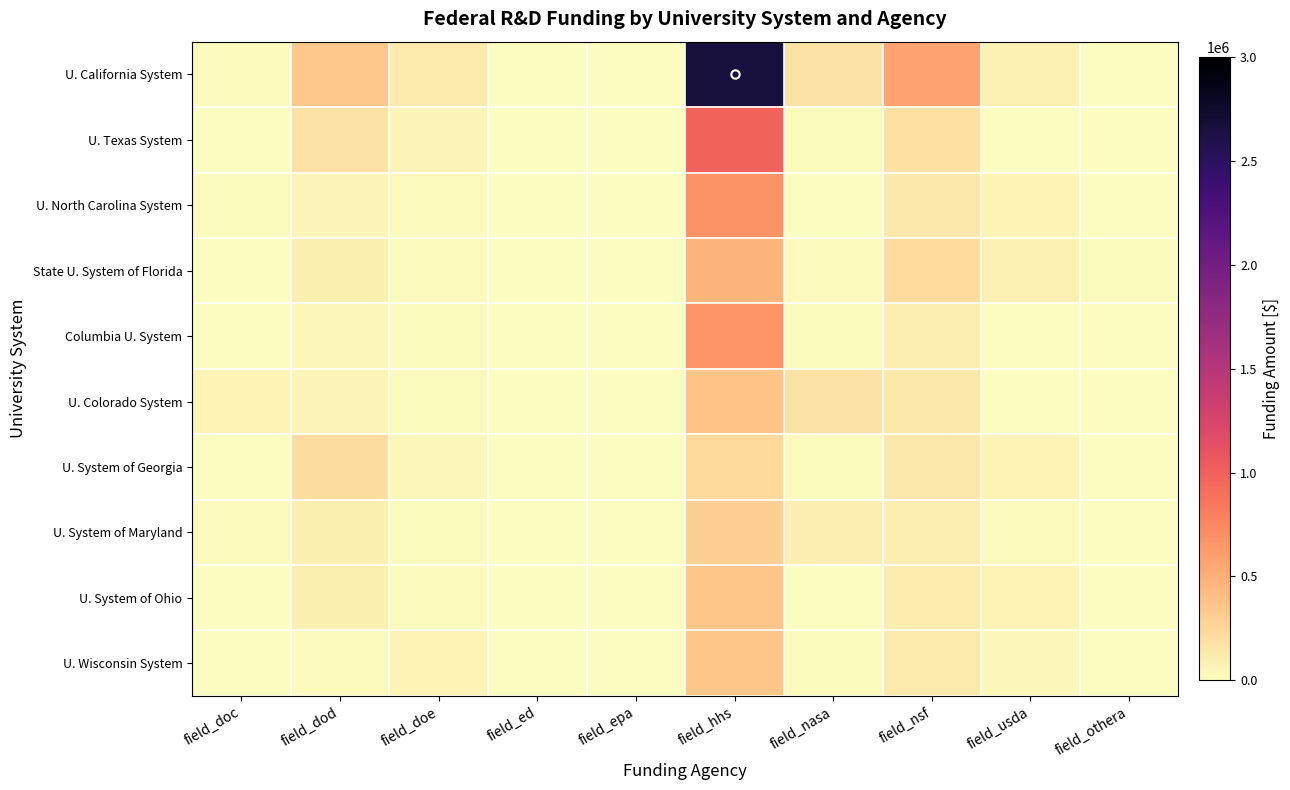

What is the greatest value displayed?

2661342